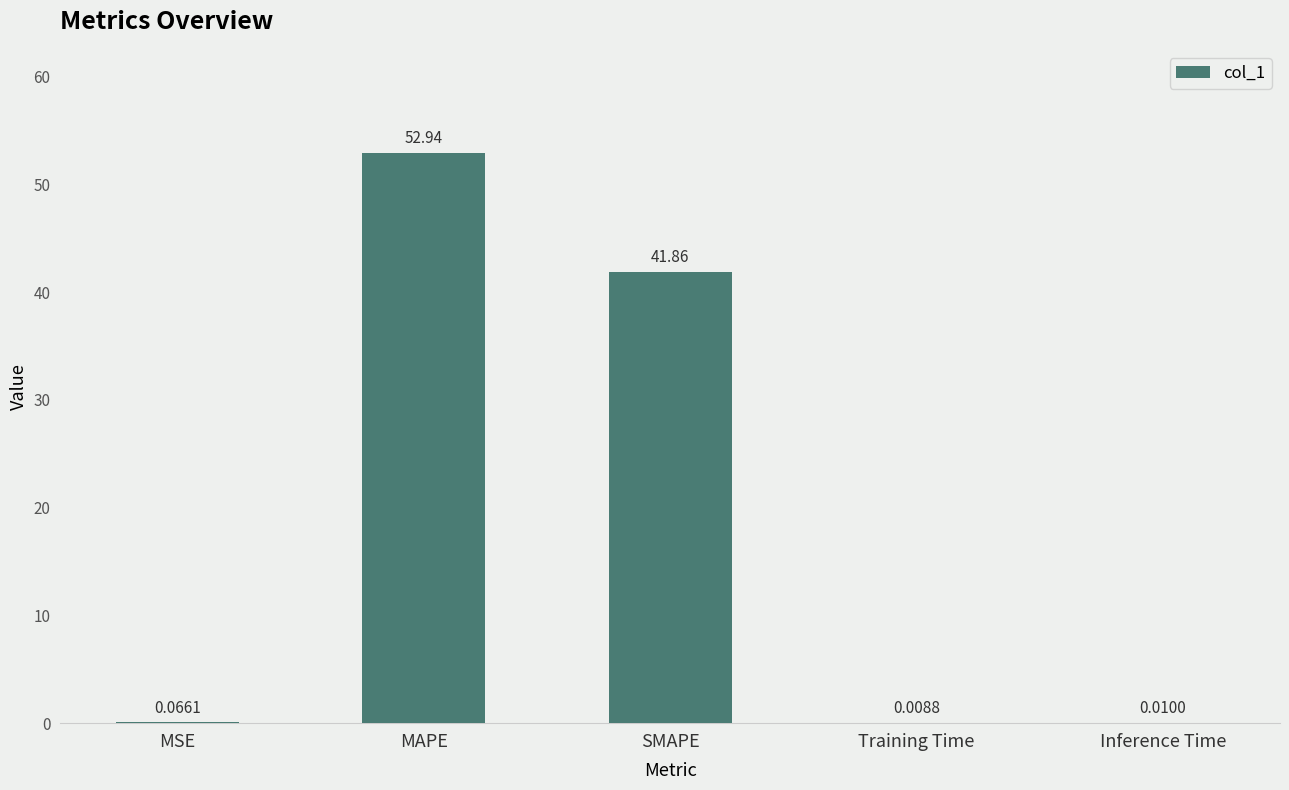

What is the sum of all values?

94.9